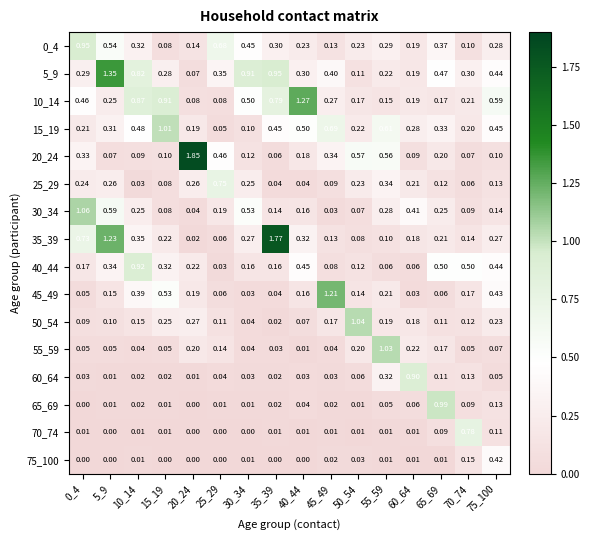

Is the value of 75_100 at 55_59 greater than the value of 55_59 at 15_19?

No